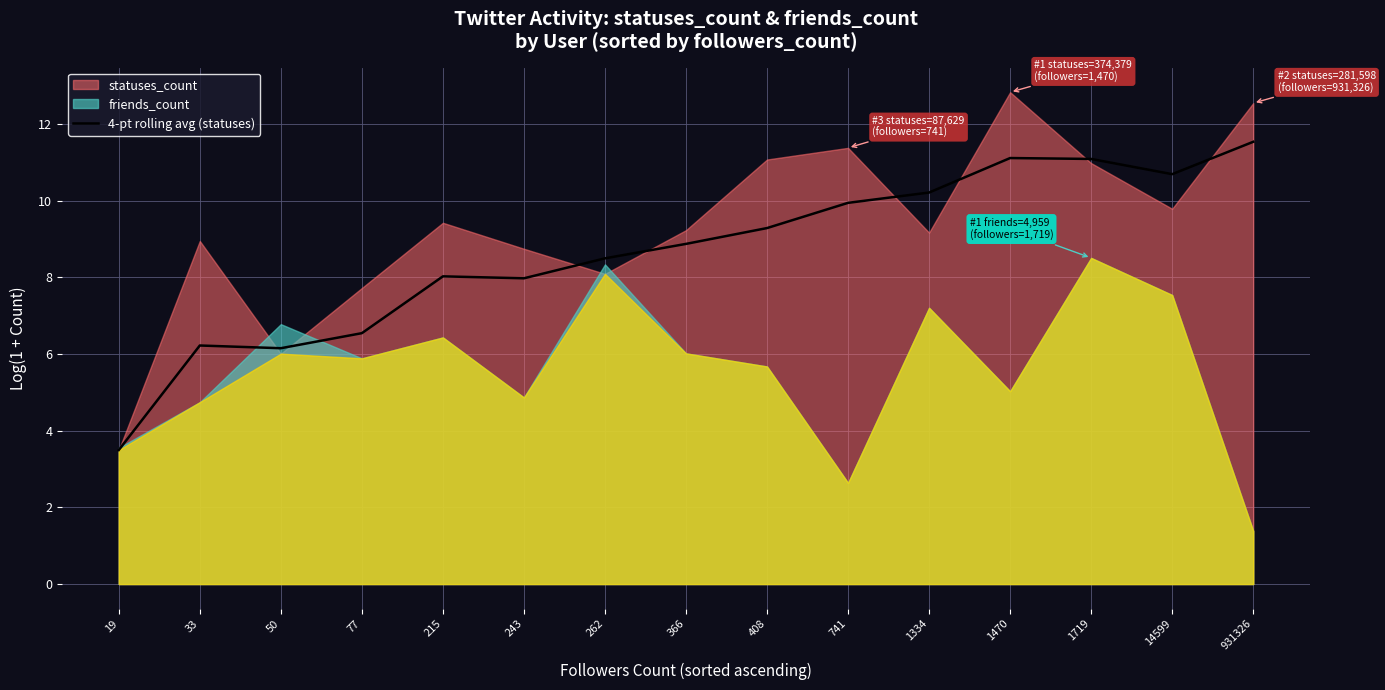

Where is the first local minimum?

50